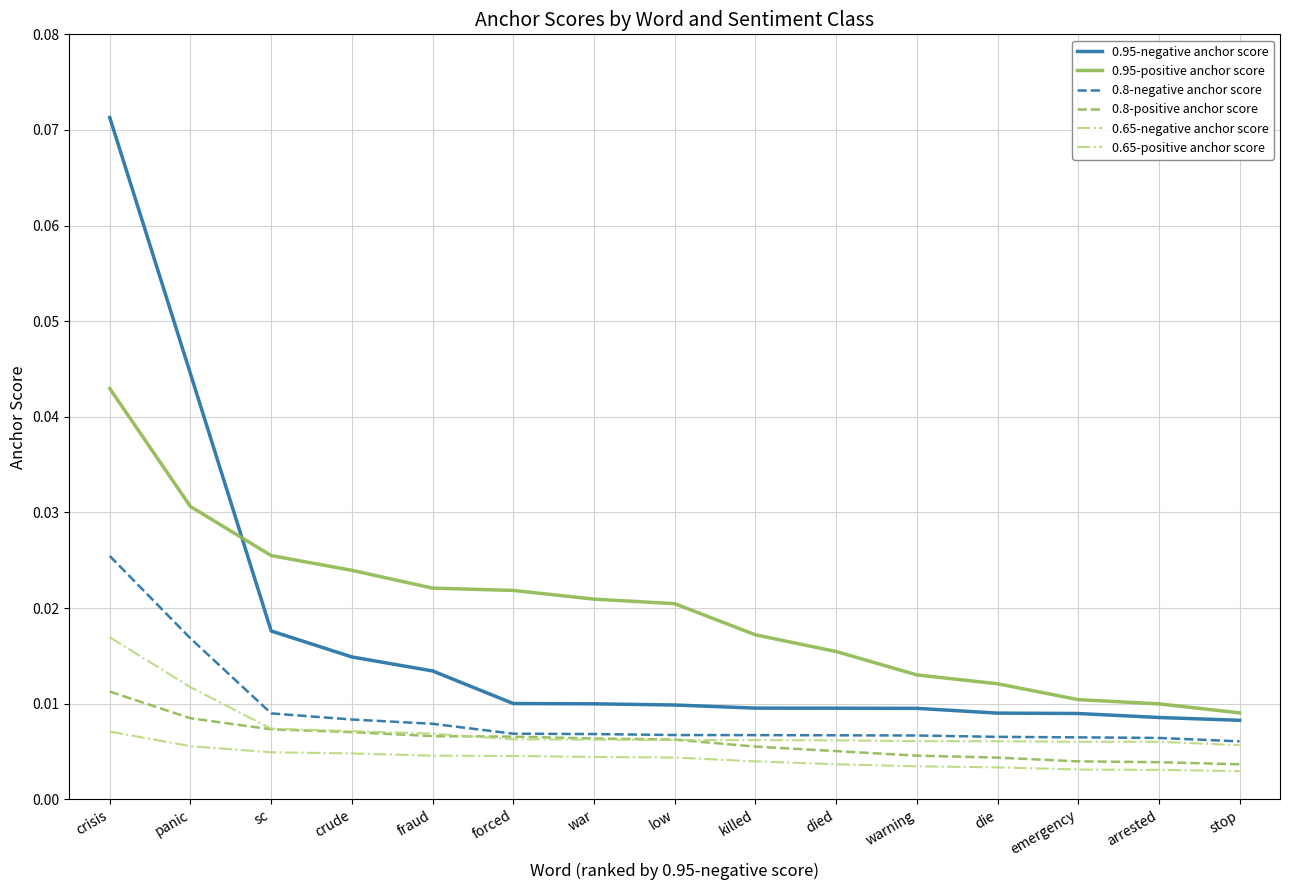

Rank the categories by 0.95-negative anchor score value from highest to lowest.

crisis, panic, sc, crude, fraud, forced, war, low, killed, died, warning, die, emergency, arrested, stop